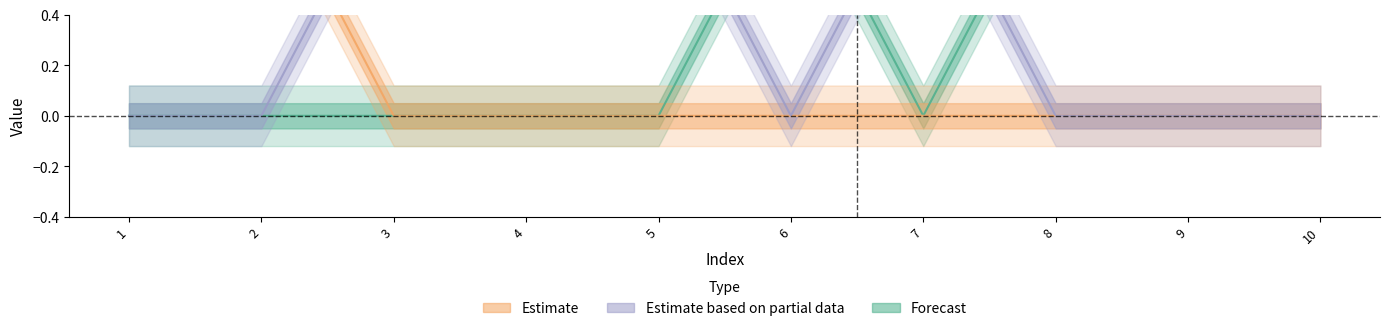

Reading left to right, what are all the values shown in this chart?

col_3: 0	0	0	0	0	1	0	1	1	1
col_1: 1	1	0	0	0	0	0	0	0	0
col_2: 0	0	1	1	1	0	1	0	0	0